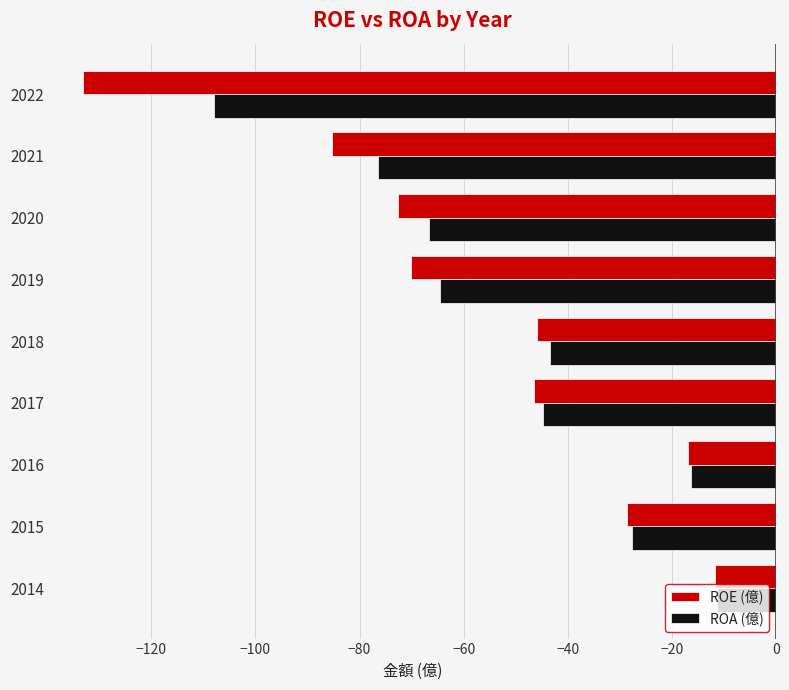

Which series has the largest total across all categories?

ROA (億)